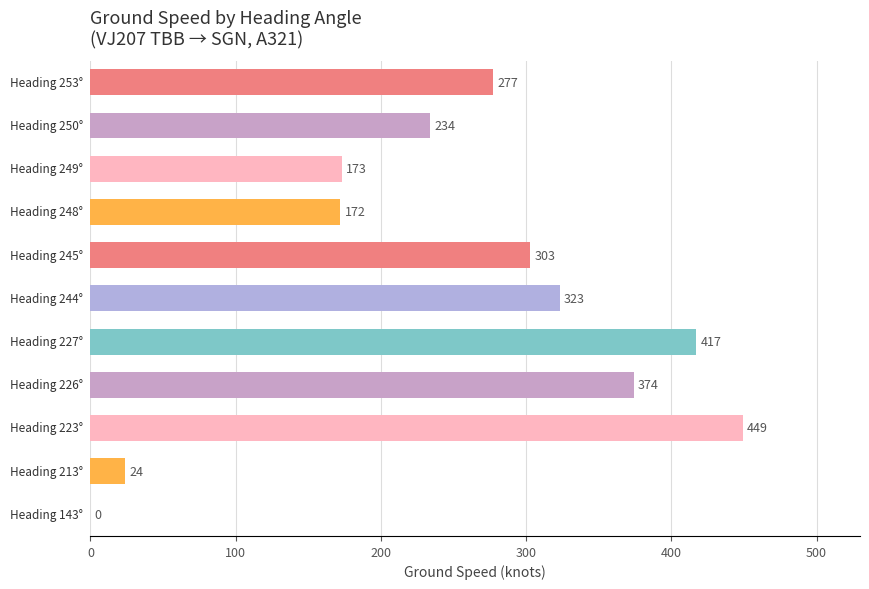

What is the sum of all values?

2746